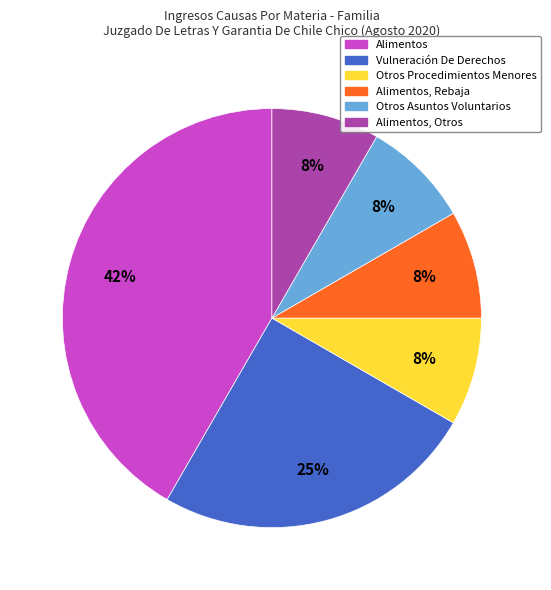

To the nearest percent, what is the average slice percentage?

17%